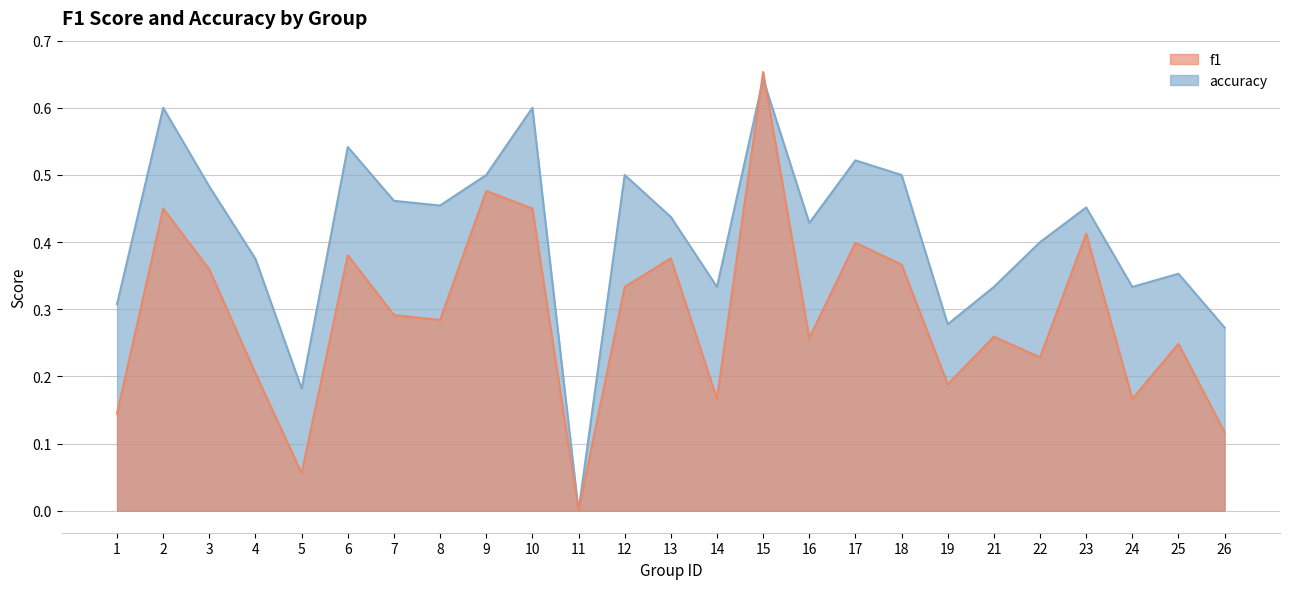

At how many categories does at least one series exceed 0?

24